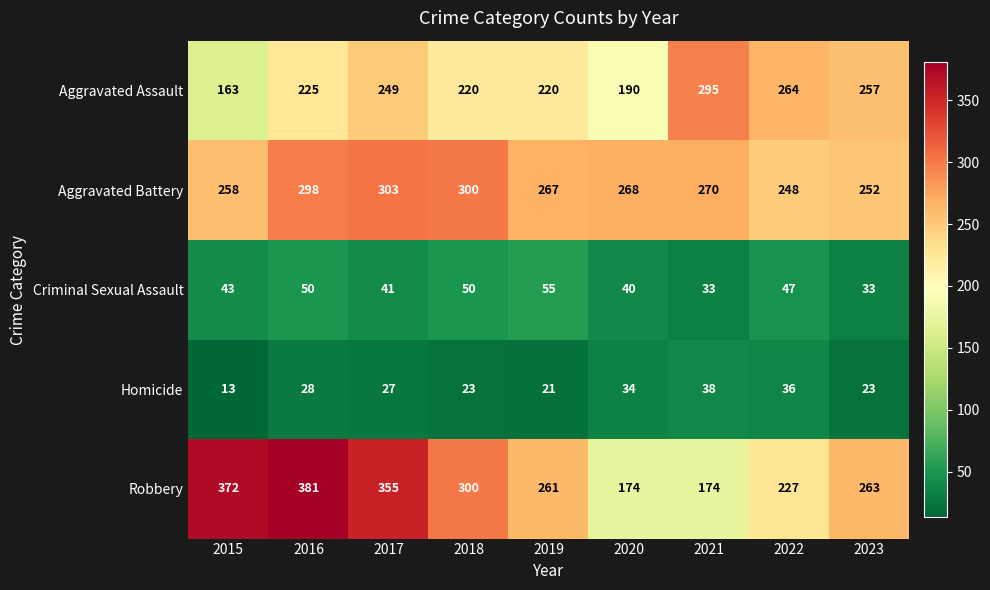

Where is Robbery nearest to the value 277?

2023